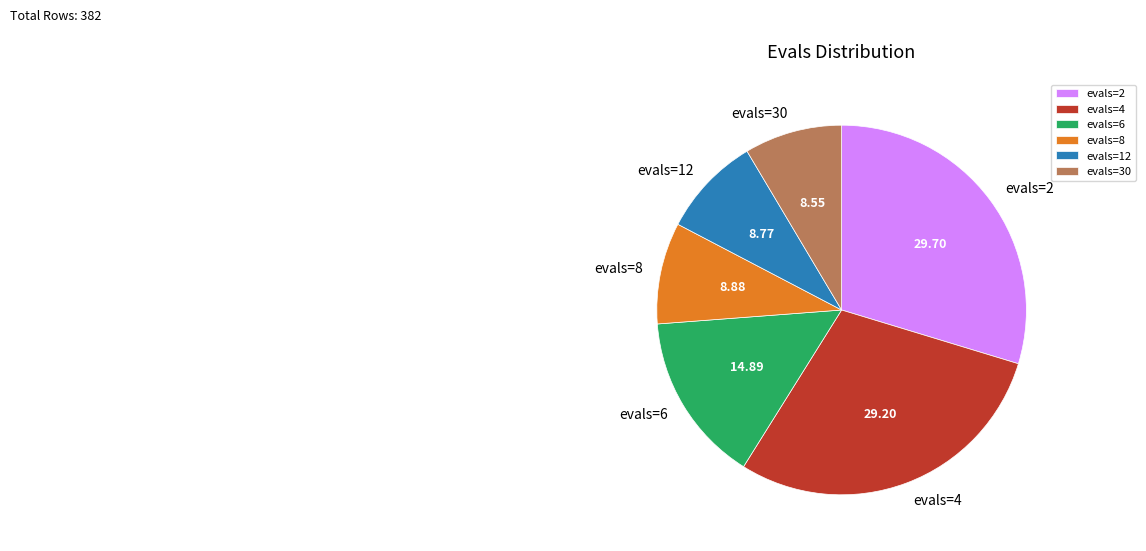

Do evals=8 and evals=2 together represent more than half of the pie?

No